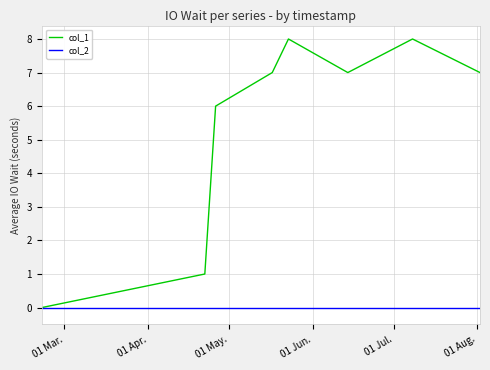

What is the maximum value shown in the chart?

8